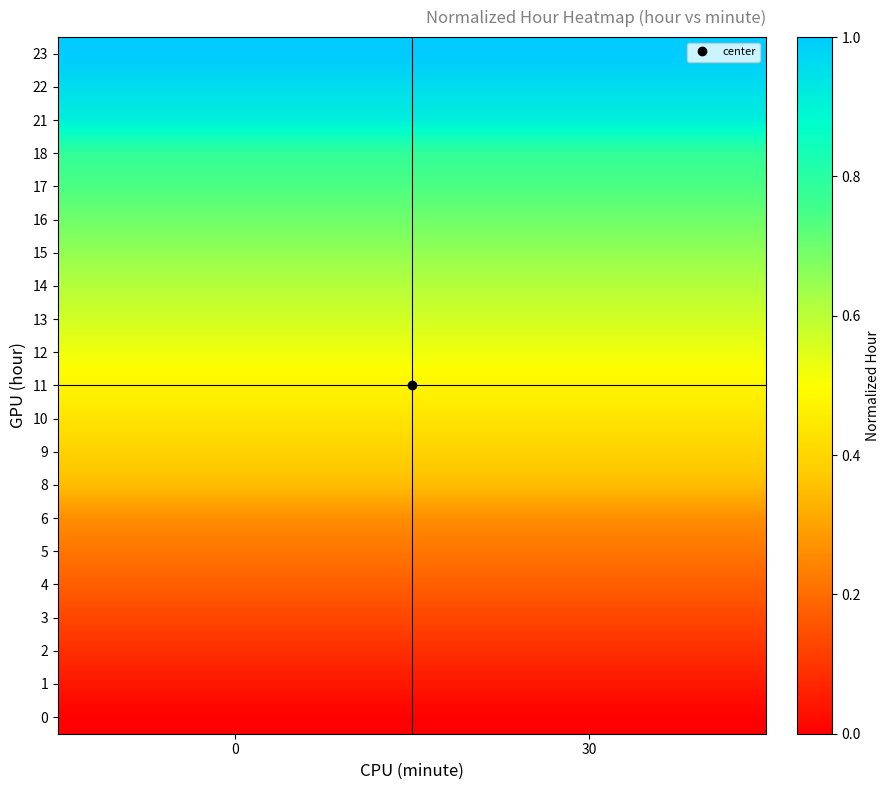

What is the difference between the highest and lowest values at 30?

1.0